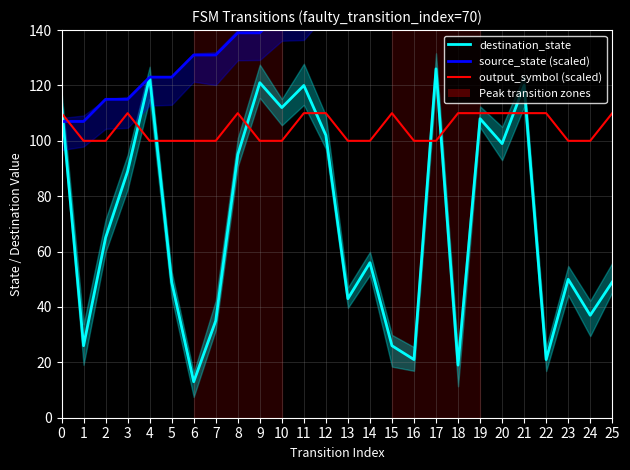

Rank the series by their maximum value, from lowest to highest.

output_symbol (scaled), destination_state, source_state (scaled)